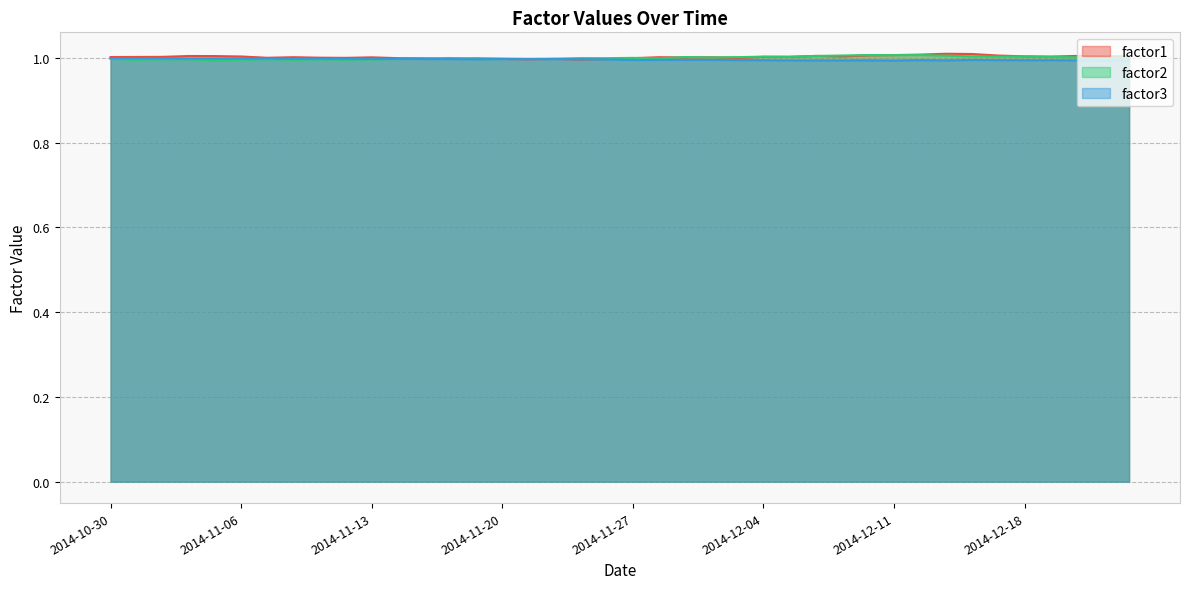

Reading left to right, list all the values displayed in this chart.

factor1: 2014-10-30=1.0	2014-10-31=1.0	2014-11-03=1.0	2014-11-04=1.0	2014-11-05=1.0	2014-11-06=1.0	2014-11-07=1.0	2014-11-10=1.0	2014-11-11=1.0	2014-11-12=1.0	2014-11-13=1.0	2014-11-14=1.0	2014-11-17=1.0	2014-11-18=1.0	2014-11-19=1.0	2014-11-20=1.0	2014-11-21=1.0	2014-11-24=1.0	2014-11-25=1.0	2014-11-26=1.0	2014-11-27=1.0	2014-11-28=1.0	2014-12-01=1.0	2014-12-02=1.0	2014-12-03=1.0	2014-12-04=1.0	2014-12-05=1.0	2014-12-08=1.0	2014-12-09=1.0	2014-12-10=1.0	2014-12-11=1.0	2014-12-12=1.0	2014-12-15=1.0	2014-12-16=1.0	2014-12-17=1.0	2014-12-18=1.0	2014-12-19=1.0	2014-12-22=1.0	2014-12-23=1.0	2014-12-24=1.0
factor2: 2014-10-30=1.0	2014-10-31=1.0	2014-11-03=1.0	2014-11-04=1.0	2014-11-05=1.0	2014-11-06=1.0	2014-11-07=1.0	2014-11-10=1.0	2014-11-11=1.0	2014-11-12=1.0	2014-11-13=1.0	2014-11-14=1.0	2014-11-17=1.0	2014-11-18=1.0	2014-11-19=1.0	2014-11-20=1.0	2014-11-21=1.0	2014-11-24=1.0	2014-11-25=1.0	2014-11-26=1.0	2014-11-27=1.0	2014-11-28=1.0	2014-12-01=1.0	2014-12-02=1.0	2014-12-03=1.0	2014-12-04=1.0	2014-12-05=1.0	2014-12-08=1.0	2014-12-09=1.0	2014-12-10=1.0	2014-12-11=1.0	2014-12-12=1.0	2014-12-15=1.0	2014-12-16=1.0	2014-12-17=1.0	2014-12-18=1.0	2014-12-19=1.0	2014-12-22=1.0	2014-12-23=1.0	2014-12-24=1.0
factor3: 2014-10-30=1.0	2014-10-31=1.0	2014-11-03=1.0	2014-11-04=1.0	2014-11-05=1.0	2014-11-06=1.0	2014-11-07=1.0	2014-11-10=1.0	2014-11-11=1.0	2014-11-12=1.0	2014-11-13=1.0	2014-11-14=1.0	2014-11-17=1.0	2014-11-18=1.0	2014-11-19=1.0	2014-11-20=1.0	2014-11-21=1.0	2014-11-24=1.0	2014-11-25=1.0	2014-11-26=1.0	2014-11-27=1.0	2014-11-28=1.0	2014-12-01=1.0	2014-12-02=1.0	2014-12-03=1.0	2014-12-04=1.0	2014-12-05=1.0	2014-12-08=1.0	2014-12-09=1.0	2014-12-10=1.0	2014-12-11=1.0	2014-12-12=1.0	2014-12-15=1.0	2014-12-16=1.0	2014-12-17=1.0	2014-12-18=1.0	2014-12-19=1.0	2014-12-22=1.0	2014-12-23=1.0	2014-12-24=1.0